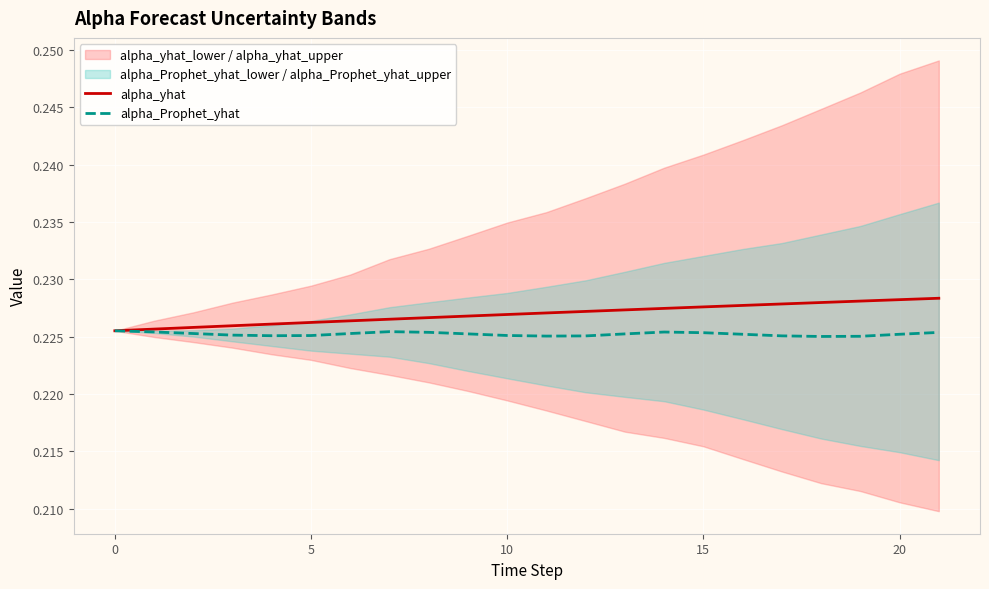

Read the alpha_Prophet_yhat value at 12.

0.2